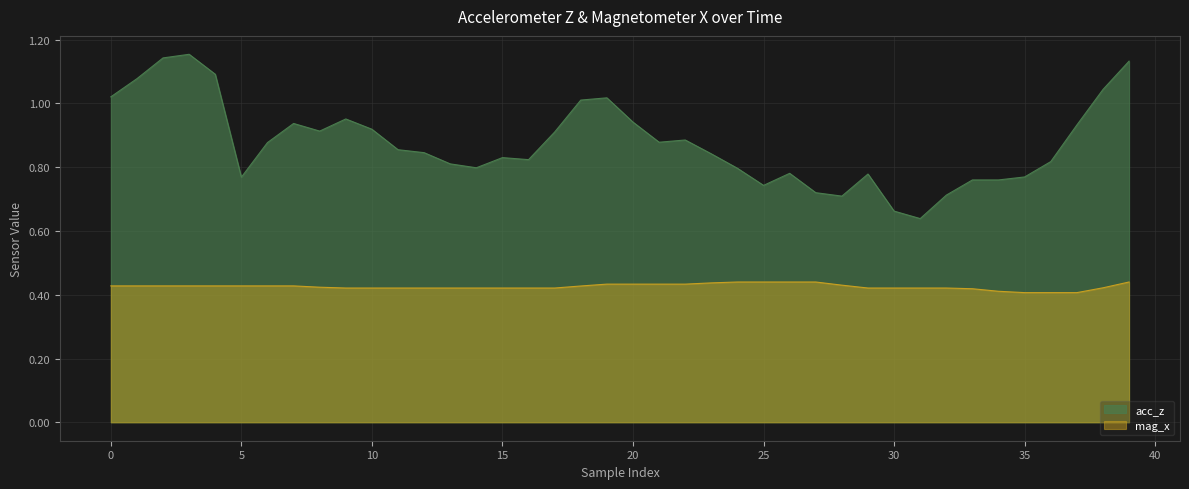

What is the average value of the mag_x series?

0.4